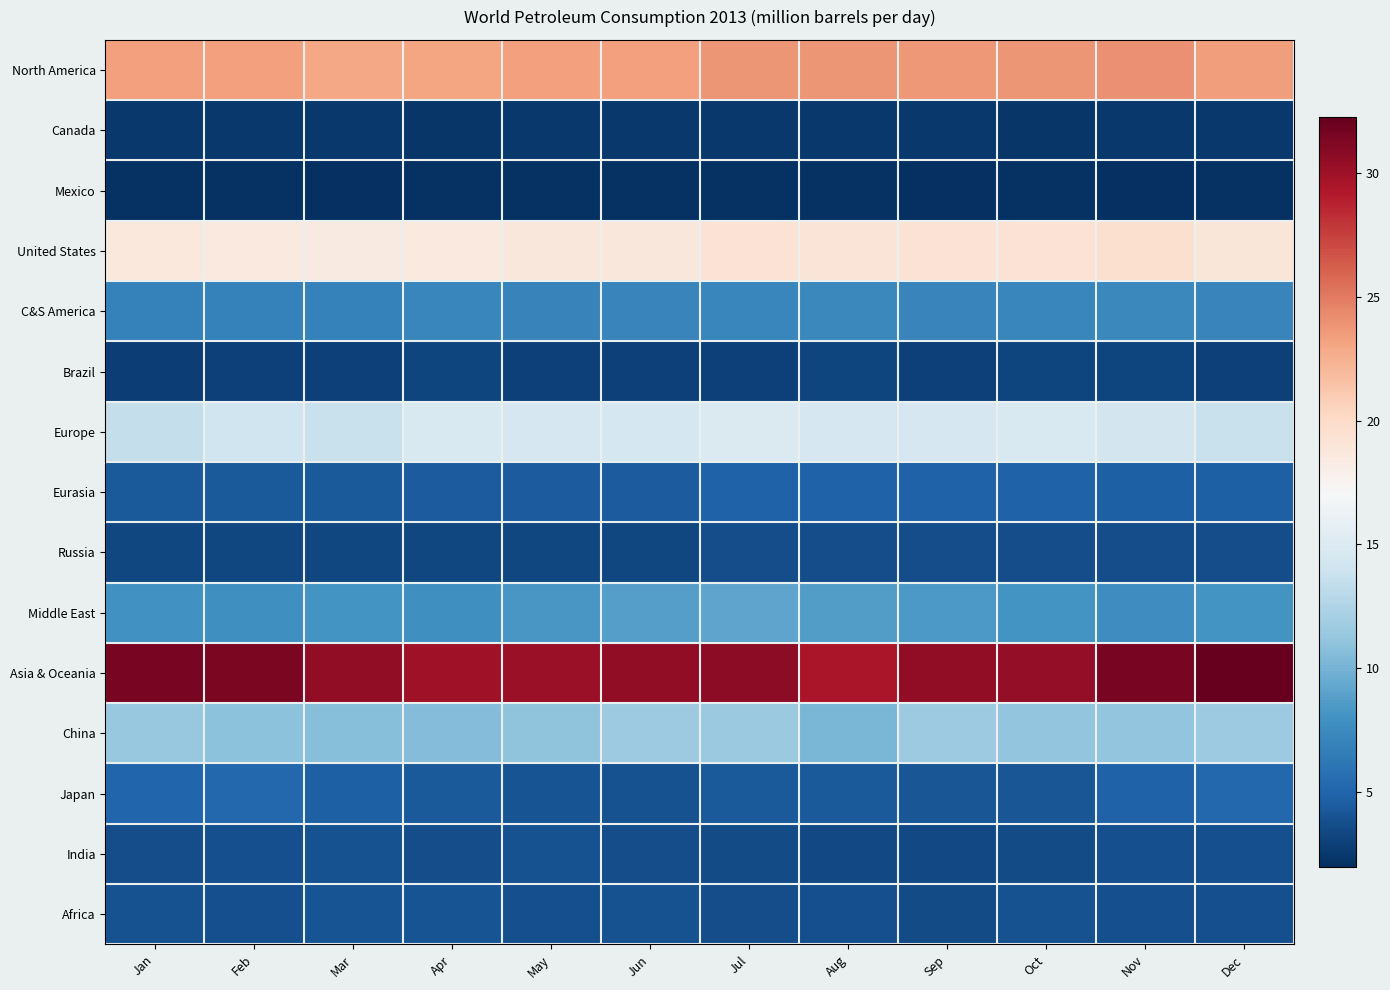

Reading left to right, what are all the values shown in this chart?

North America: Jan=23.4	Feb=23.3	Mar=23.0	Apr=23.2	May=23.4	Jun=23.4	Jul=23.9	Aug=23.8	Sep=23.7	Oct=23.8	Nov=24.0	Dec=23.5
Canada: Jan=2.5	Feb=2.5	Mar=2.4	Apr=2.4	May=2.5	Jun=2.4	Jul=2.5	Aug=2.5	Sep=2.5	Oct=2.4	Nov=2.5	Dec=2.4
Mexico: Jan=2.1	Feb=2.2	Mar=2.0	Apr=2.2	May=2.1	Jun=2.1	Jul=2.1	Aug=2.2	Sep=1.9	Oct=2.1	Nov=2.0	Dec=2.1
United States: Jan=18.7	Feb=18.6	Mar=18.5	Apr=18.6	May=18.8	Jun=18.8	Jul=19.3	Aug=19.1	Sep=19.3	Oct=19.3	Nov=19.5	Dec=19.0
C&S America: Jan=6.8	Feb=6.9	Mar=6.9	Apr=7.2	May=7.0	Jun=7.1	Jul=7.2	Aug=7.4	Sep=7.1	Oct=7.3	Nov=7.3	Dec=7.1
Brazil: Jan=2.9	Feb=2.9	Mar=3.0	Apr=3.2	May=2.9	Jun=3.0	Jul=3.0	Aug=3.2	Sep=3.0	Oct=3.2	Nov=3.2	Dec=3.0
Europe: Jan=13.5	Feb=14.1	Mar=13.8	Apr=14.7	May=14.5	Jun=14.4	Jul=14.9	Aug=14.5	Sep=14.6	Oct=14.8	Nov=14.3	Dec=13.7
Eurasia: Jan=4.4	Feb=4.4	Mar=4.4	Apr=4.4	May=4.4	Jun=4.5	Jul=4.8	Aug=4.8	Sep=4.8	Oct=4.8	Nov=4.8	Dec=4.8
Russia: Jan=3.3	Feb=3.3	Mar=3.3	Apr=3.3	May=3.3	Jun=3.3	Jul=3.7	Aug=3.7	Sep=3.7	Oct=3.7	Nov=3.7	Dec=3.7
Middle East: Jan=7.9	Feb=7.8	Mar=8.0	Apr=7.9	May=8.3	Jun=8.8	Jul=9.1	Aug=8.7	Sep=8.4	Oct=8.1	Nov=7.7	Dec=8.1
Asia & Oceania: Jan=31.5	Feb=31.4	Mar=30.5	Apr=30.0	May=30.3	Jun=30.5	Jul=30.7	Aug=29.5	Sep=30.5	Oct=30.4	Nov=31.5	Dec=32.3
China: Jan=11.3	Feb=10.9	Mar=10.7	Apr=10.5	May=11.0	Jun=11.6	Jul=11.4	Aug=10.1	Sep=11.6	Oct=11.1	Nov=11.2	Dec=11.6
Japan: Jan=5.1	Feb=5.2	Mar=4.7	Apr=4.3	May=4.1	Jun=3.9	Jul=4.3	Aug=4.3	Sep=4.1	Oct=4.1	Nov=4.8	Dec=5.2
India: Jan=3.6	Feb=3.8	Mar=3.8	Apr=3.7	May=3.9	Jun=3.7	Jul=3.5	Aug=3.4	Sep=3.4	Oct=3.6	Nov=3.8	Dec=3.7
Africa: Jan=3.9	Feb=3.7	Mar=4.1	Apr=4.0	May=3.8	Jun=3.8	Jul=3.6	Aug=3.8	Sep=3.5	Oct=3.8	Nov=3.8	Dec=3.8